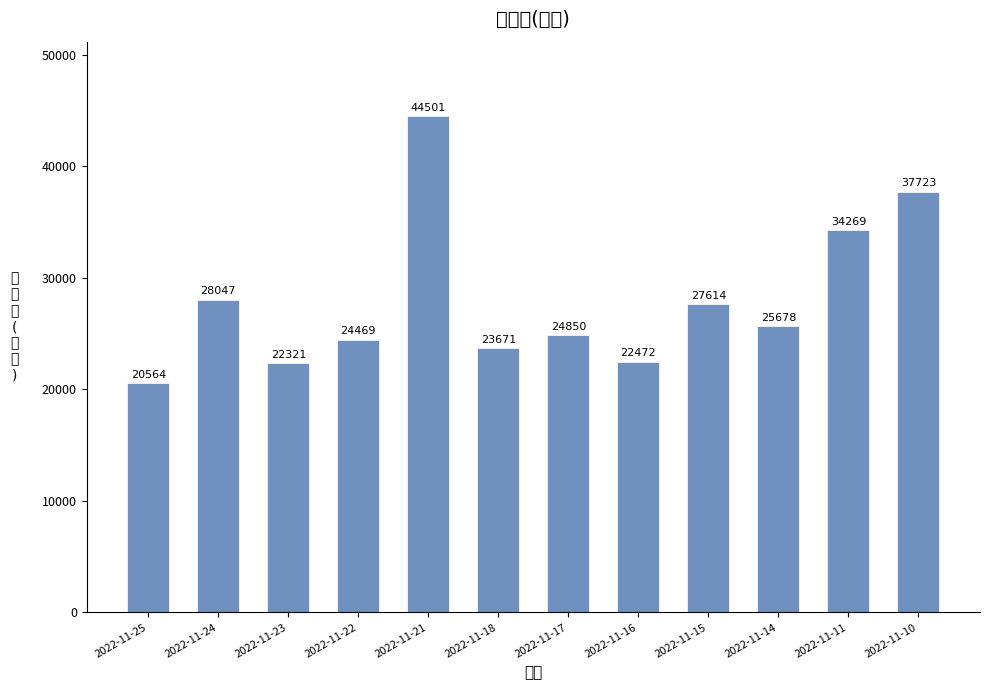

At which category does the chart reach its minimum across all series?

2022-11-25